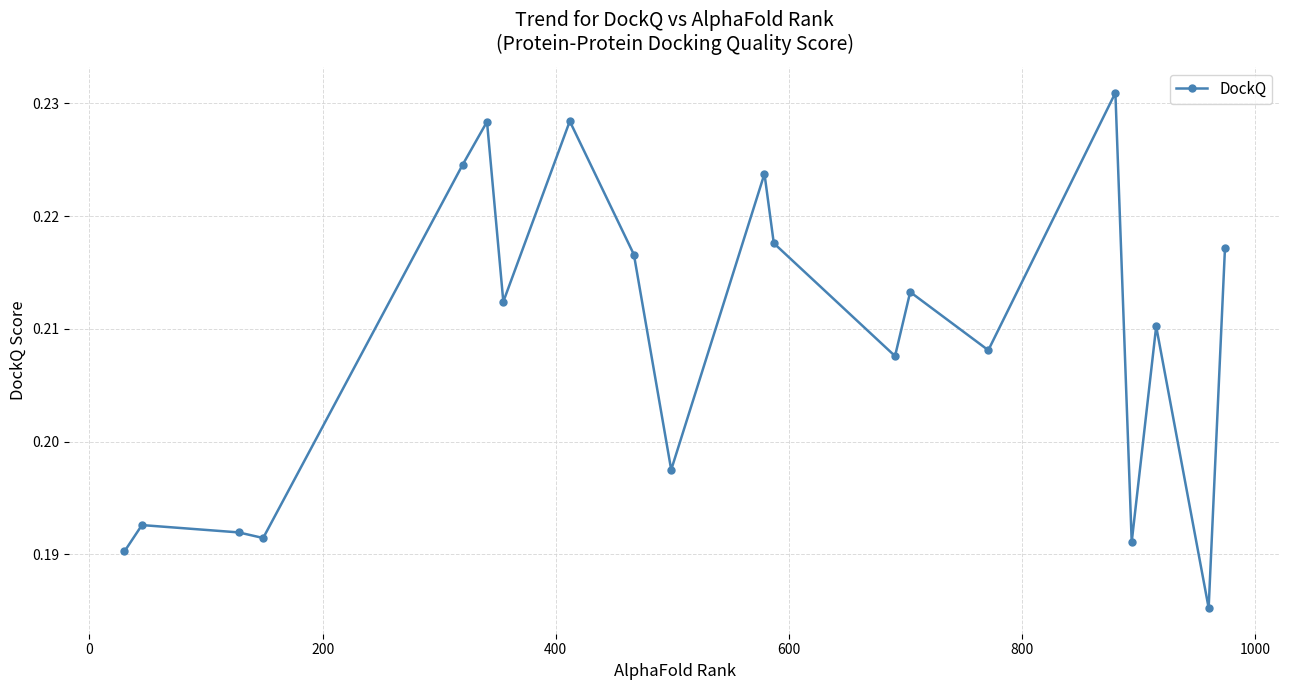

True or false: there are more than 0 points higher than both neighbors.

True